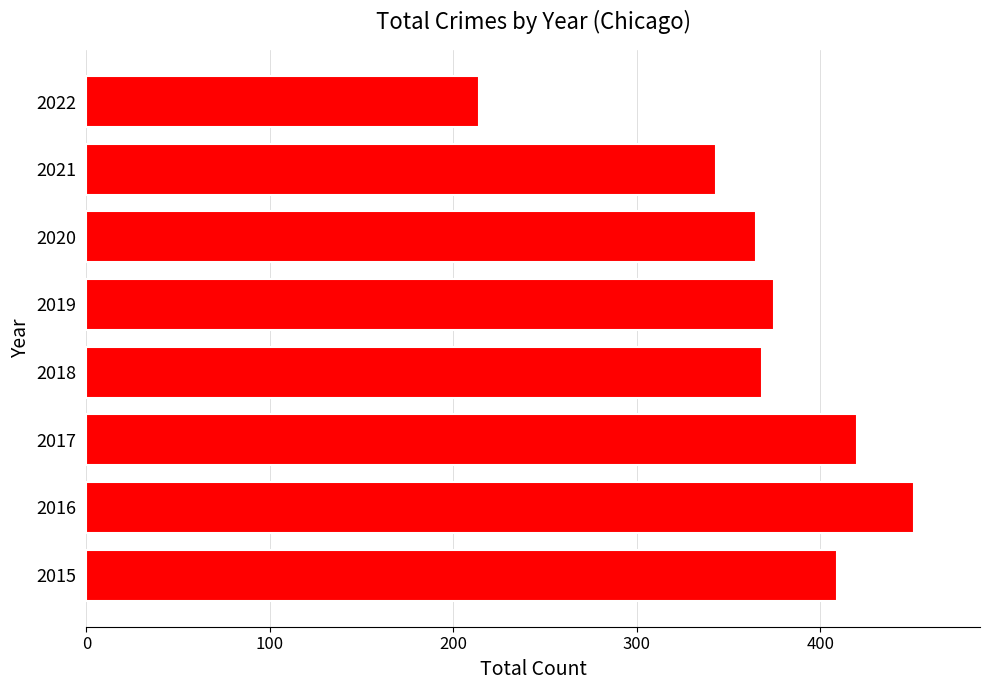

What is the minimum value shown in the chart?

214